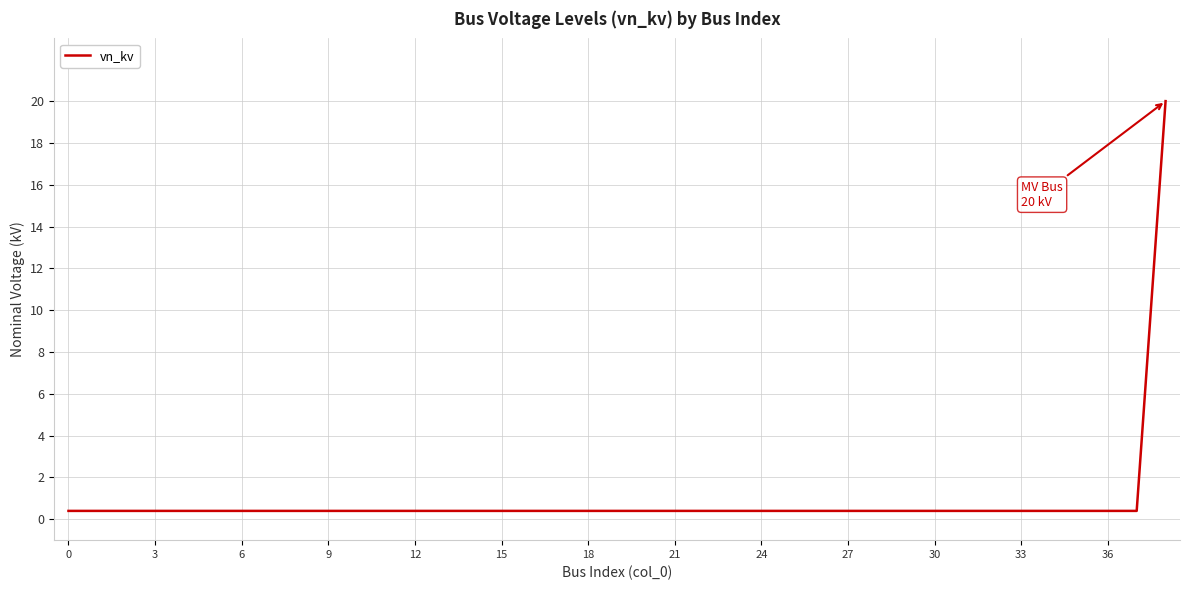

What is the minimum value shown in the chart?

0.4